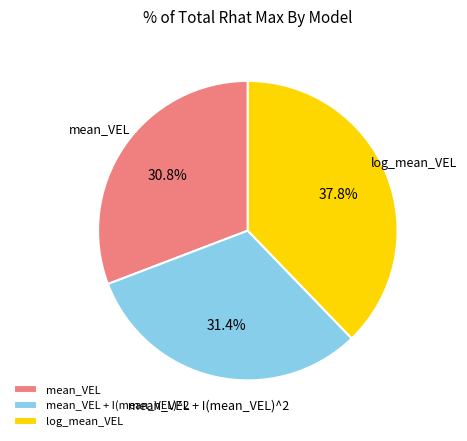

Is mean_VEL the majority of the pie?

No